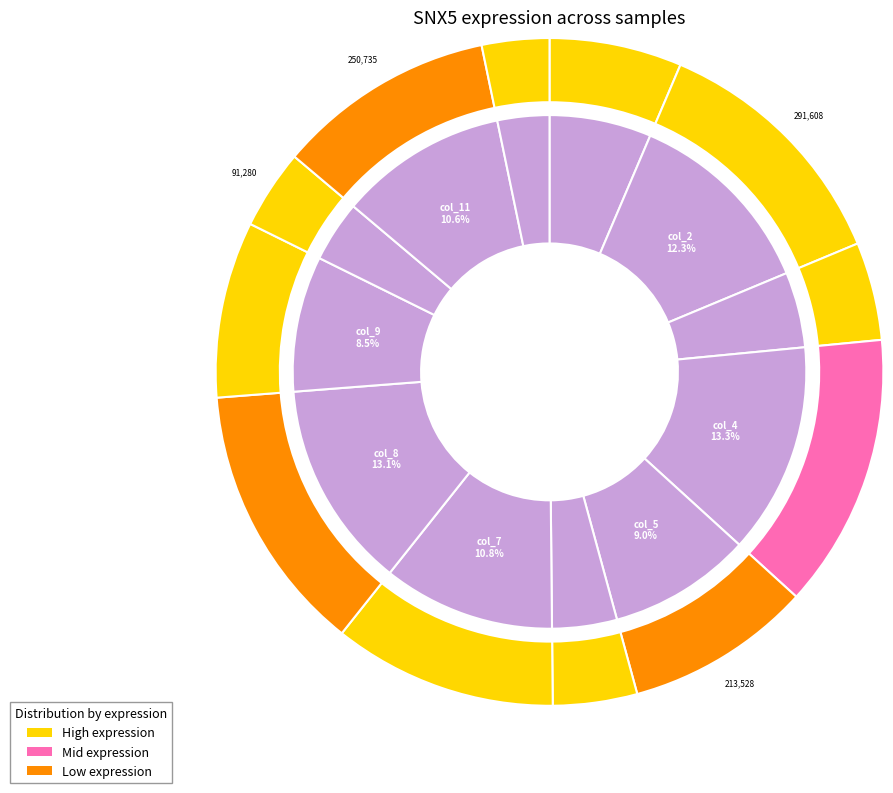

Is col_1 the majority of the pie?

No